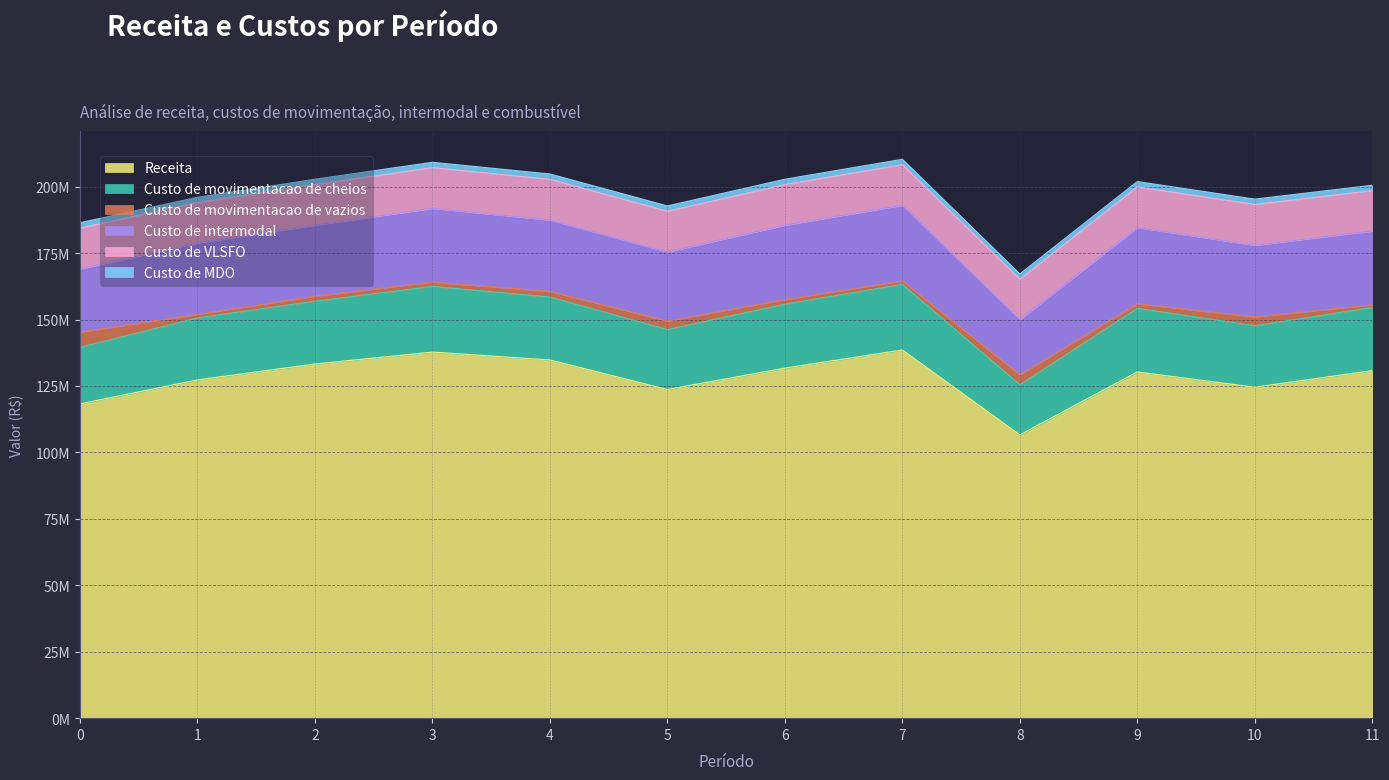

Which series has the largest total across all categories?

Receita